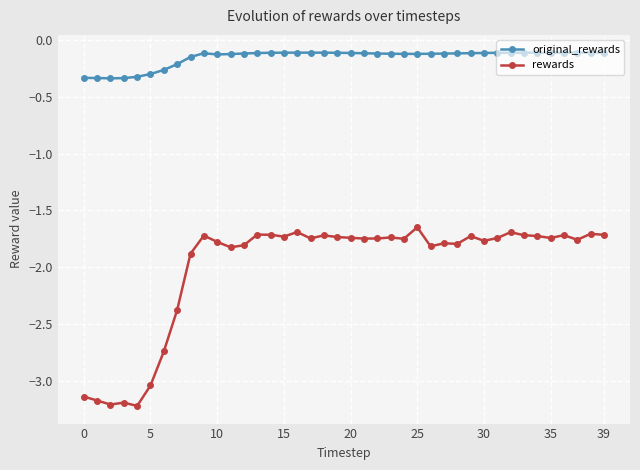

How many categories are shown in the chart?

40